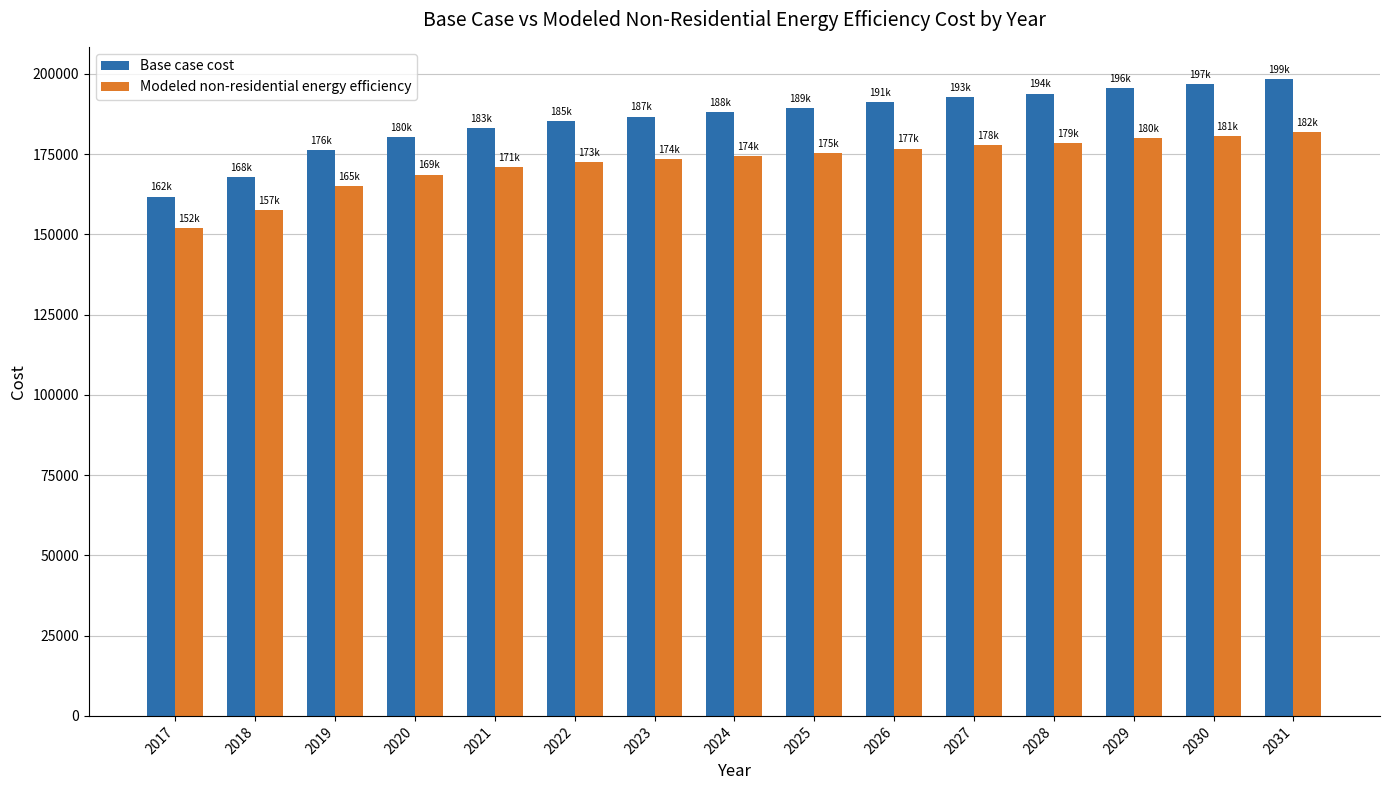

Which series changed the most between 2019 and 2021?

Base case cost